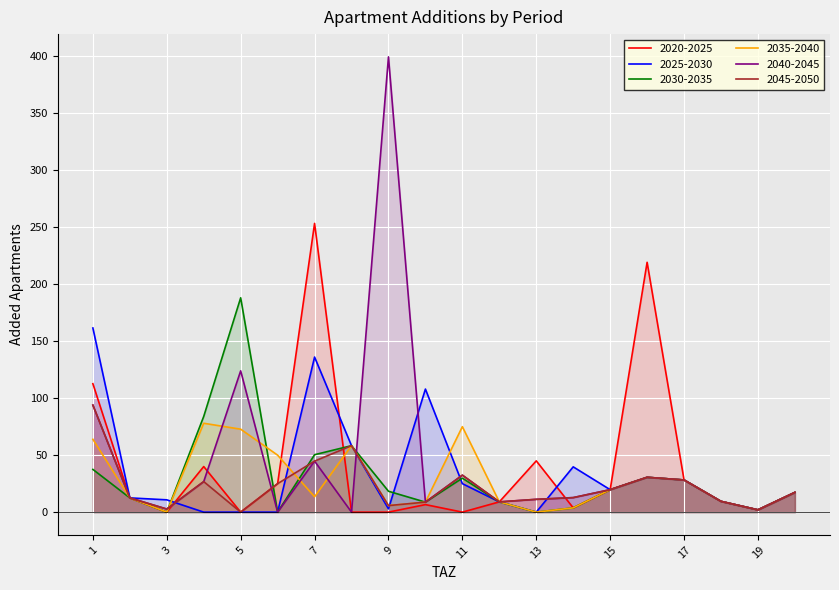

What is the difference between the maximum and second lowest values in the add_aprt_2040_2045 series?

399.5